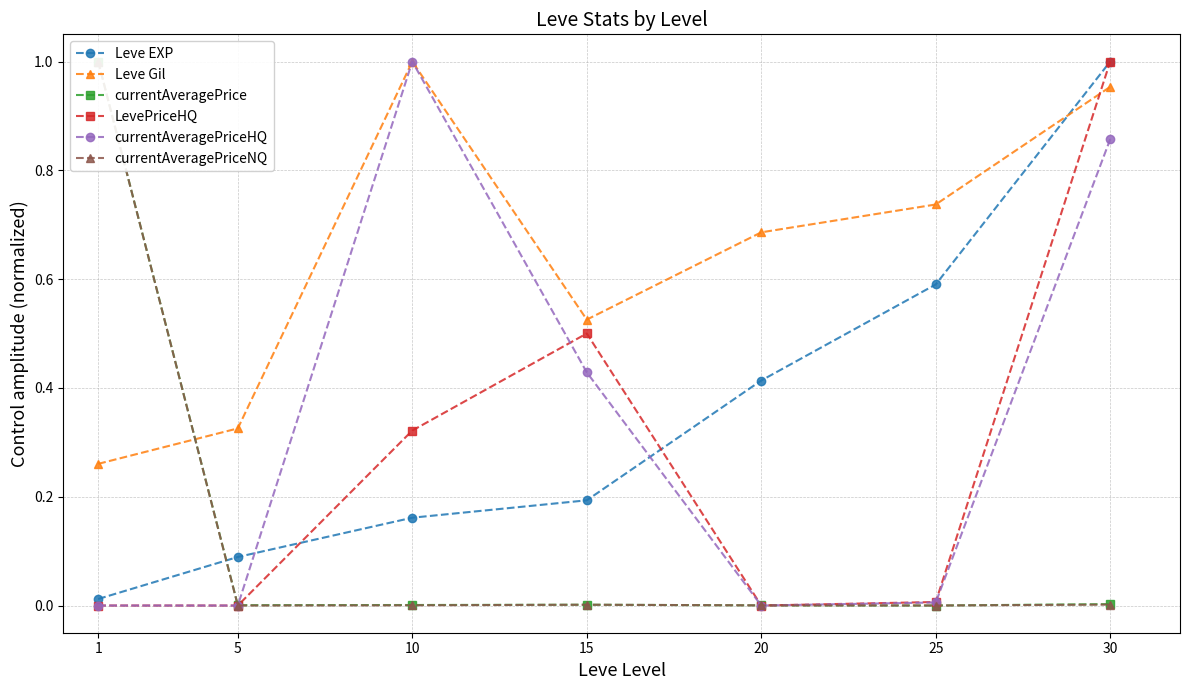

At how many categories does at least one series exceed 0?

7